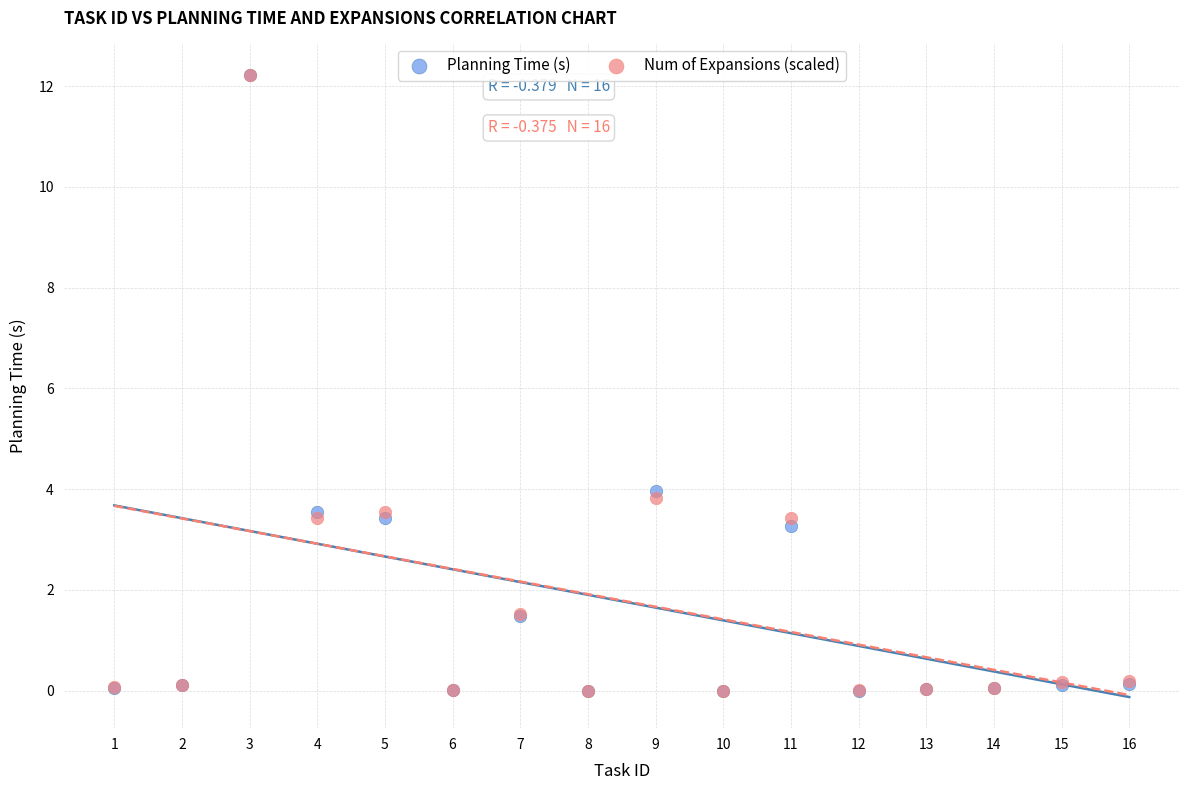

What are all the series names shown in the legend?

Planning Time (s), Num of Expansions (scaled)